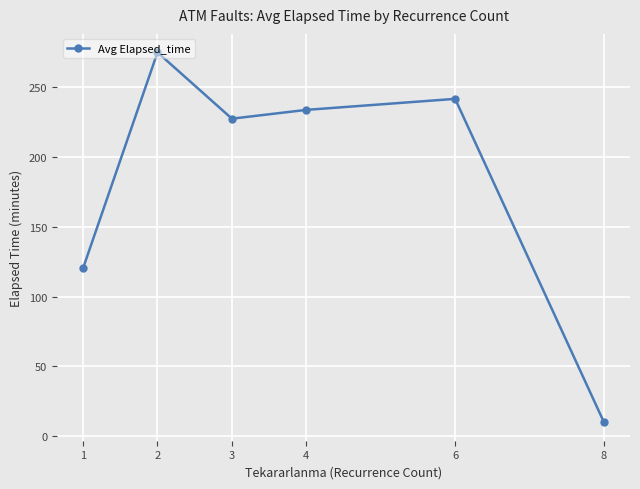

Rank the categories by value from lowest to highest.

8, 1, 3, 4, 6, 2